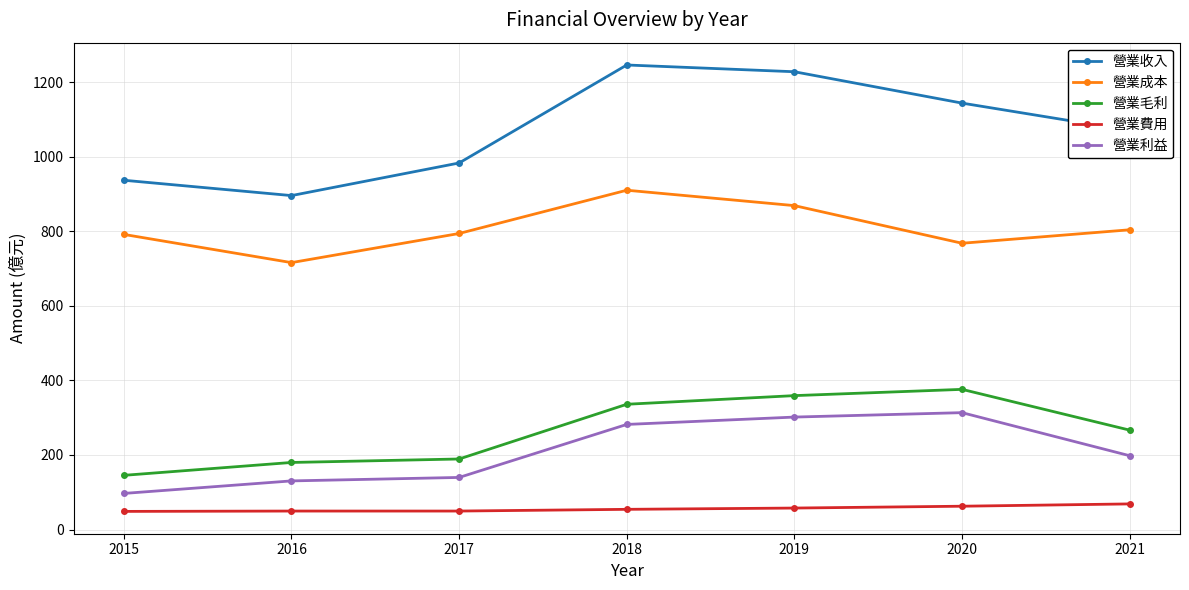

What is the approximate value of 營業利益 at 2018?

281.8